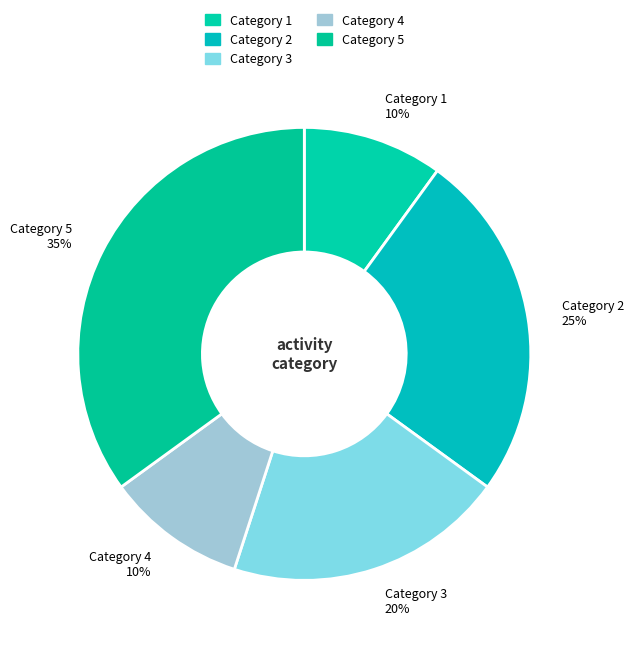

How many segments does this pie chart have?

5